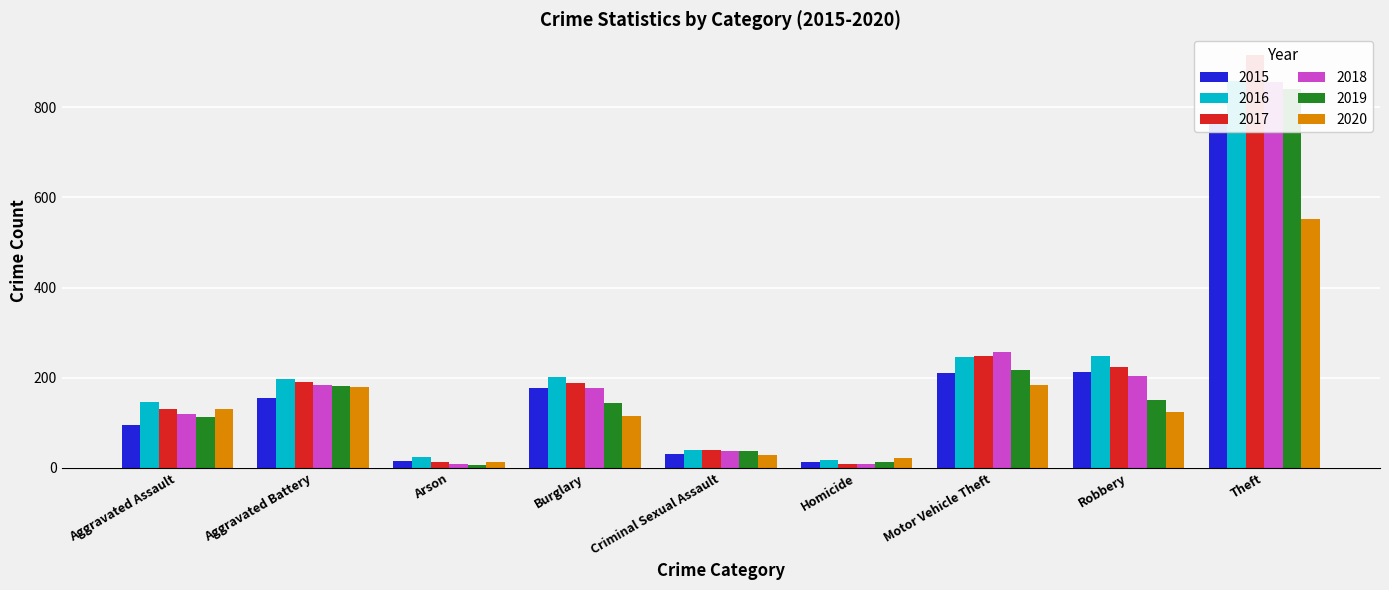

The value of 2017 at Aggravated Assault is 173. True or false?

False